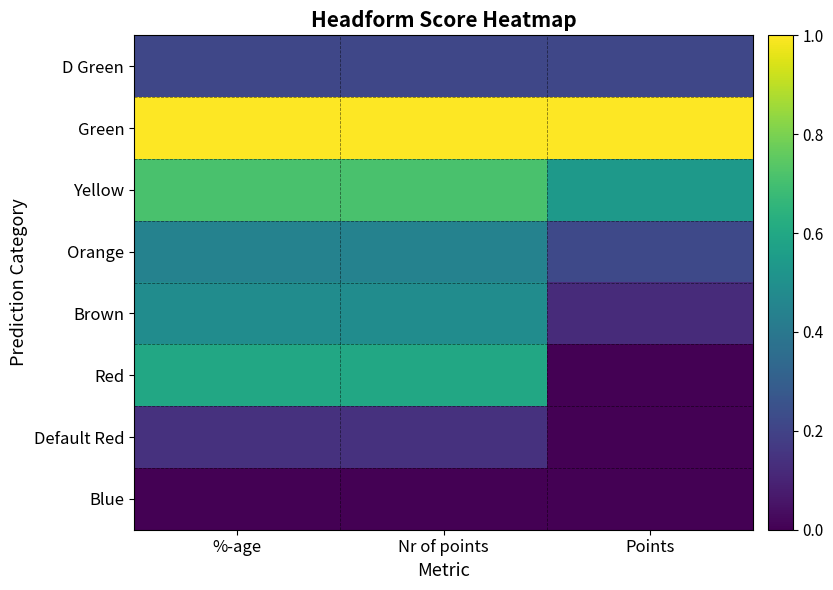

At which category does the chart reach its minimum across all series?

Points